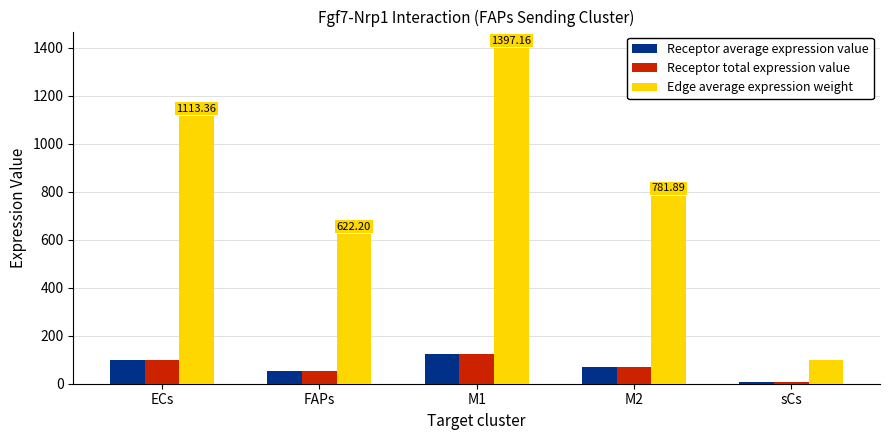

List the labels in order of Edge average expression weight value, smallest first.

sCs, FAPs, M2, ECs, M1